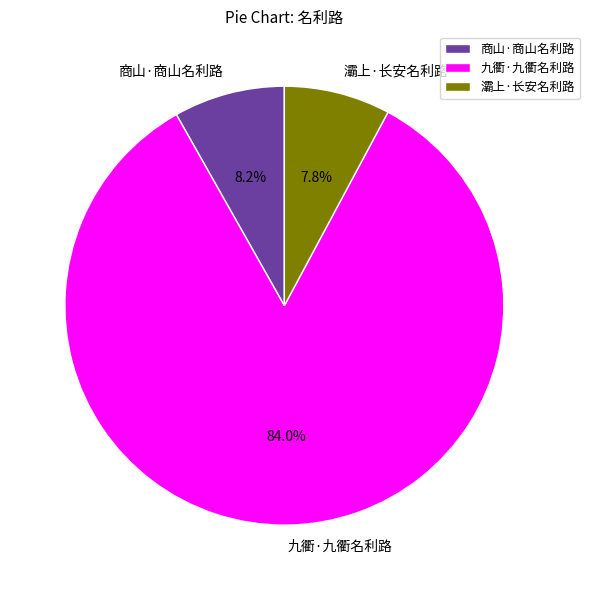

To the nearest percent, what is the combined percentage of 九衢·九衢名利路 and 商山·商山名利路?

92%